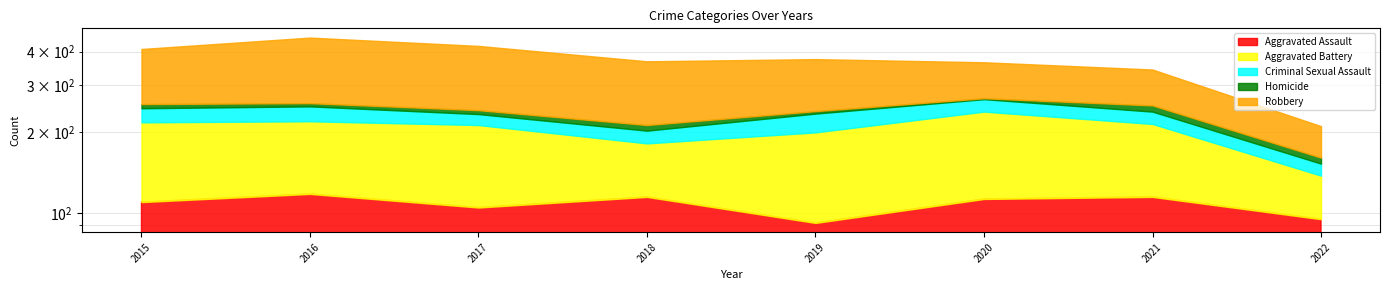

At which category does Aggravated Assault reach its first local peak?

2016